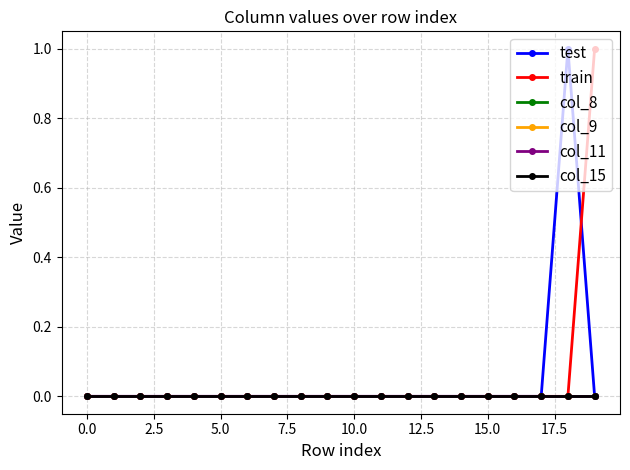

True or false: col_9 and col_15 intersect in this chart.

False